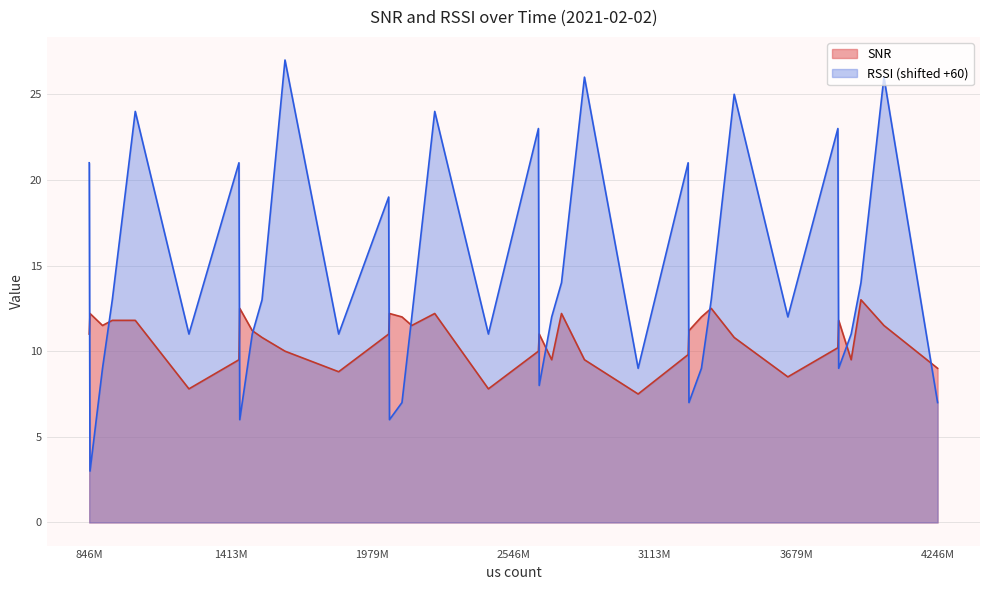

Rank the series by their maximum value, from lowest to highest.

SNR, RSSI (shifted +60)